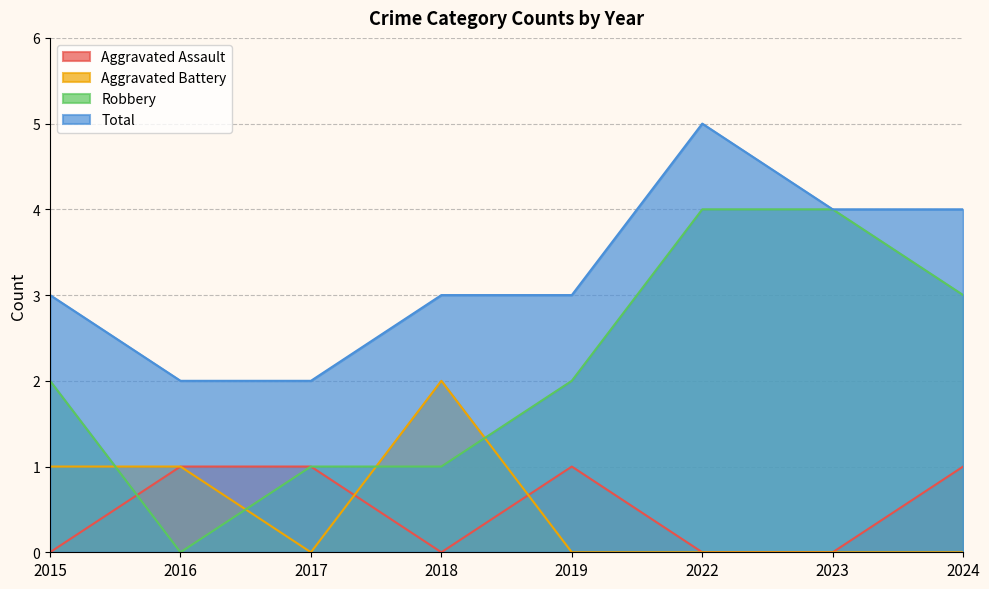

Does the chart have visible grid lines?

Yes